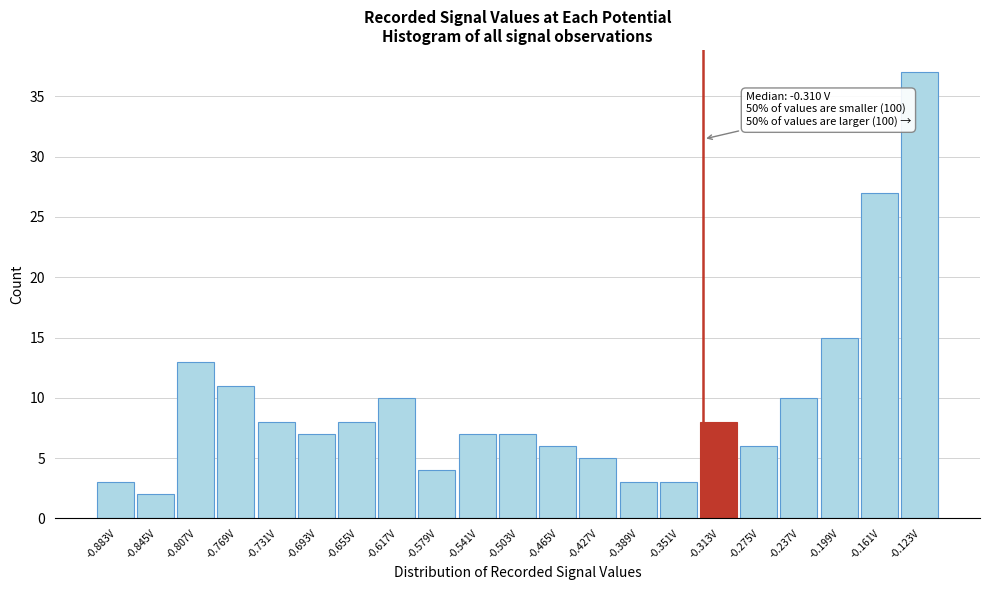

Reading left to right, transcribe all the data shown in this chart.

-0.883V=3	-0.845V=2	-0.807V=13	-0.769V=11	-0.731V=8	-0.693V=7	-0.655V=8	-0.617V=10	-0.579V=4	-0.541V=7	-0.503V=7	-0.465V=6	-0.427V=5	-0.389V=3	-0.351V=3	-0.313V=8	-0.275V=6	-0.237V=10	-0.199V=15	-0.161V=27	-0.123V=37